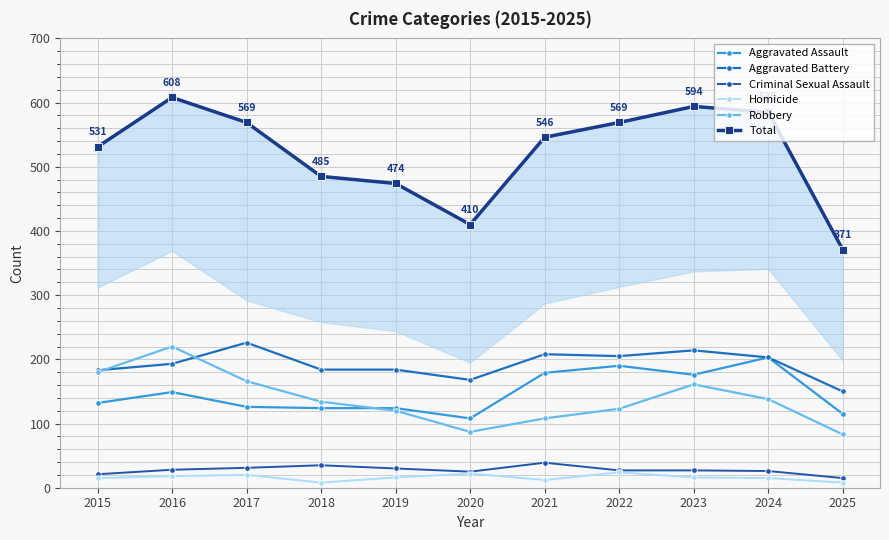

What is the sum of the Aggravated Assault values at 2018 and 2025?

239